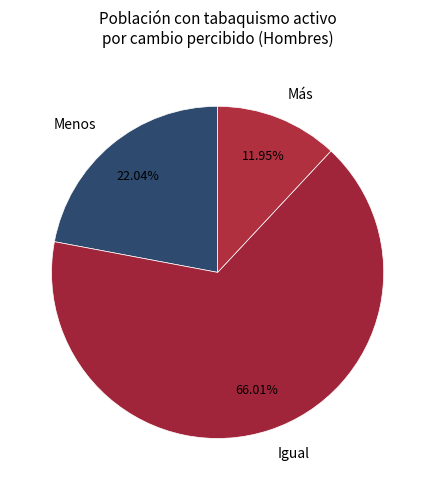

Rank the categories by value from highest to lowest.

Igual, Menos, Más